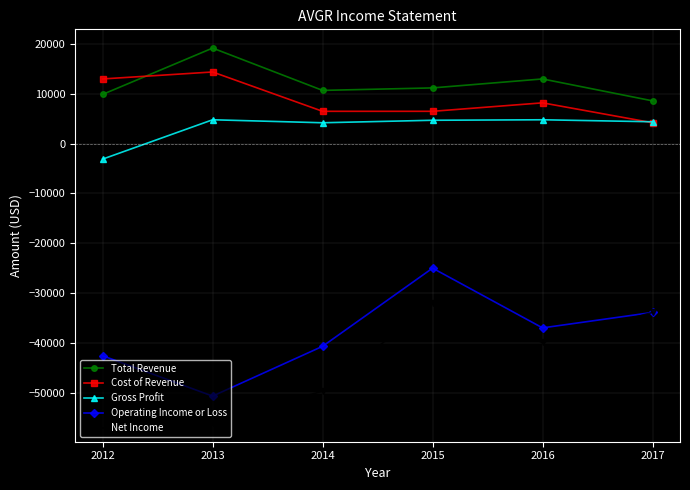

Is the value of Total Revenue at 2017 greater than the value of Cost of Revenue at 2014?

Yes